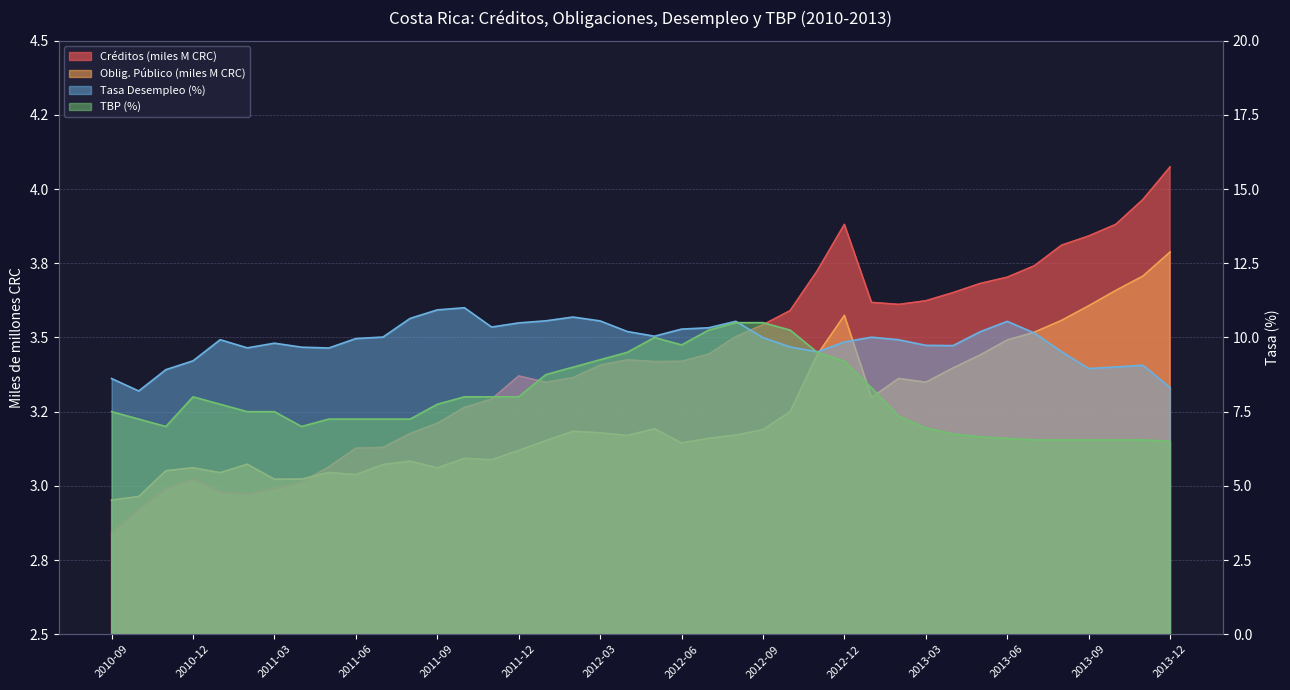

What value does the tasa_desempleo series have at 2011-02?

9.7